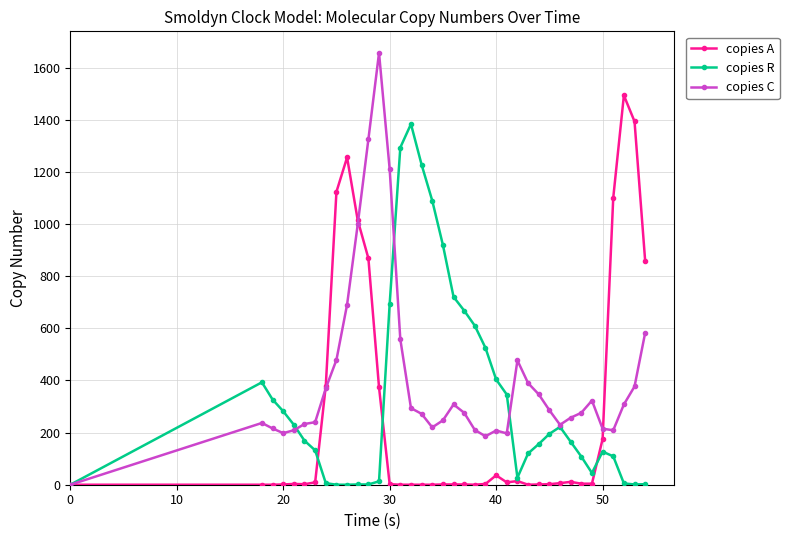

Count the number of data series in this chart.

3